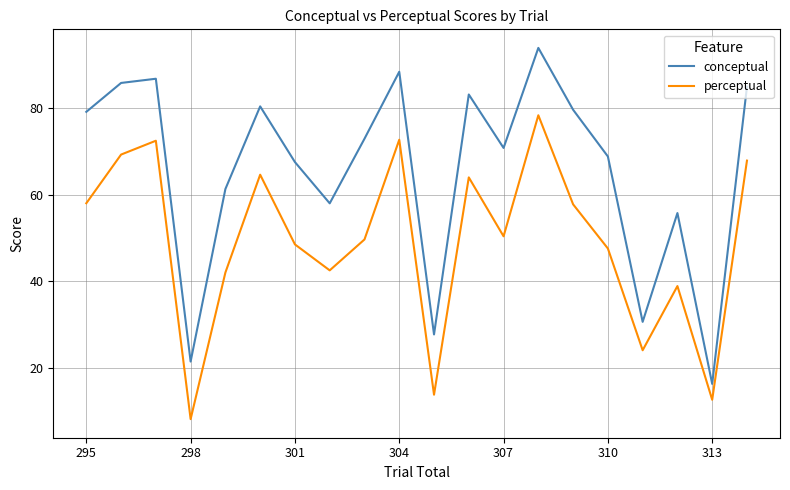

What is the maximum value for conceptual?

93.8